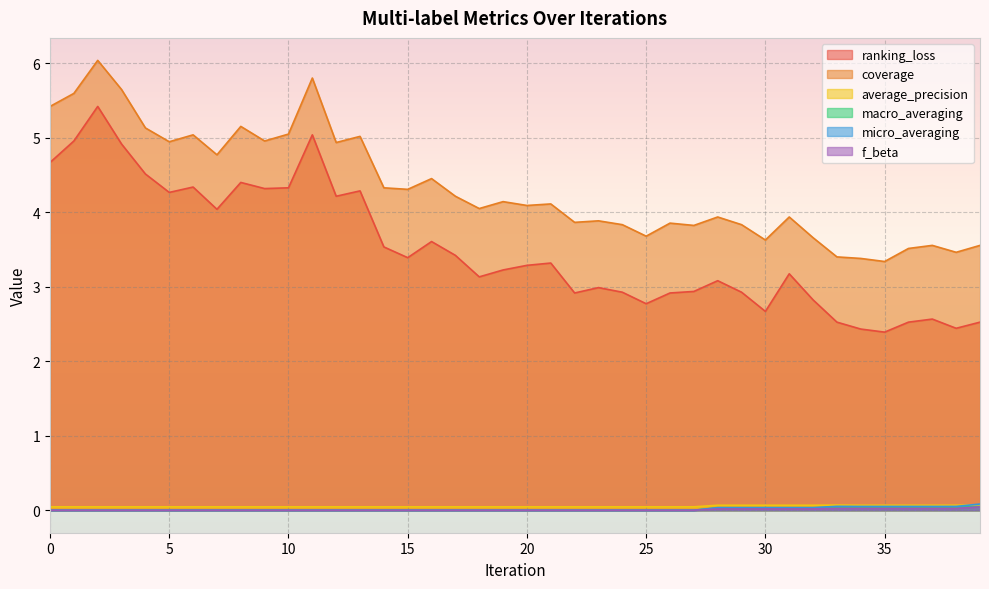

At which category does macro_averaging reach its first local peak?

33